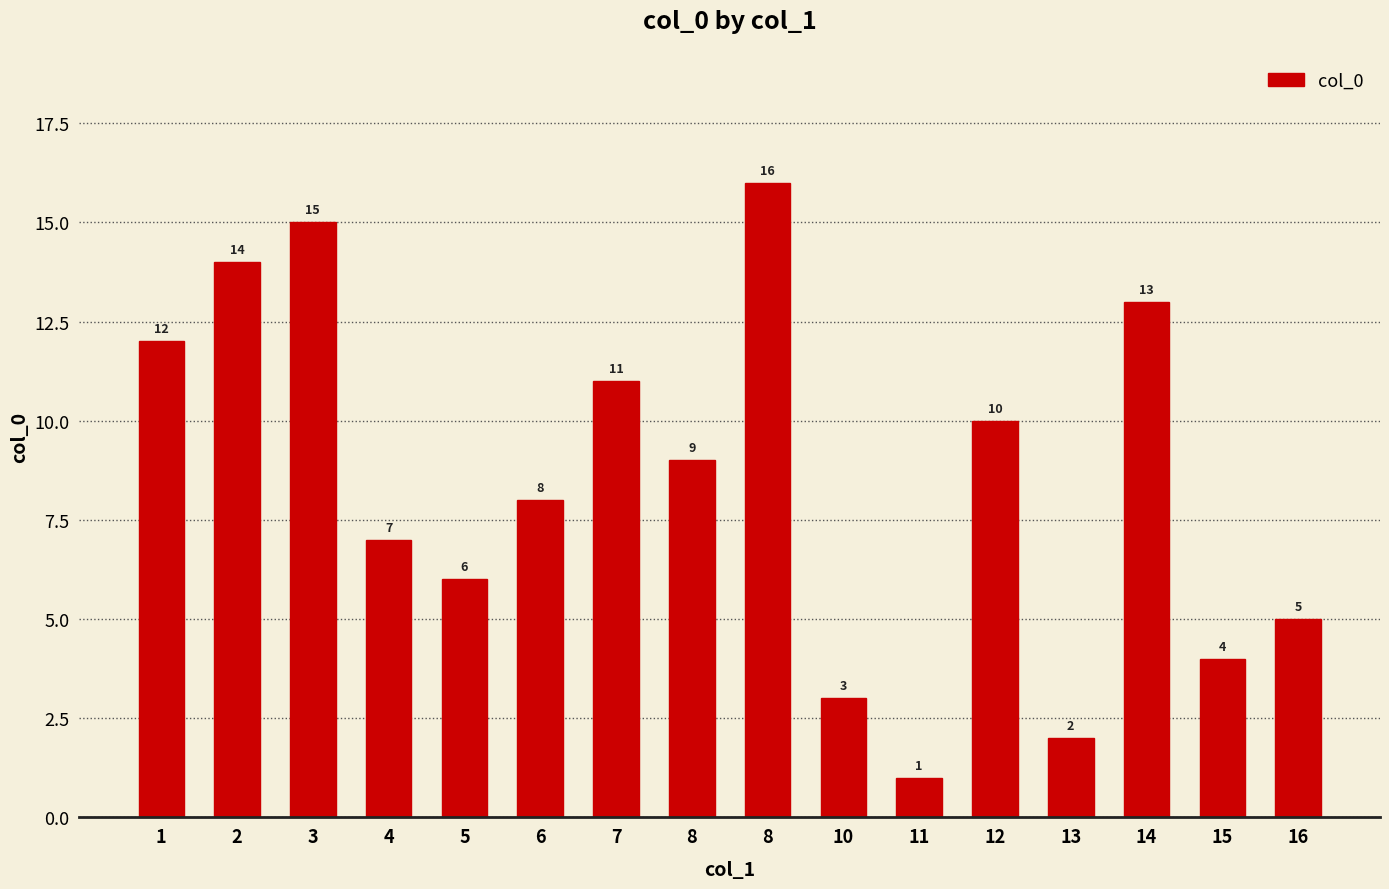

Between 3 and 13, which is larger?

3